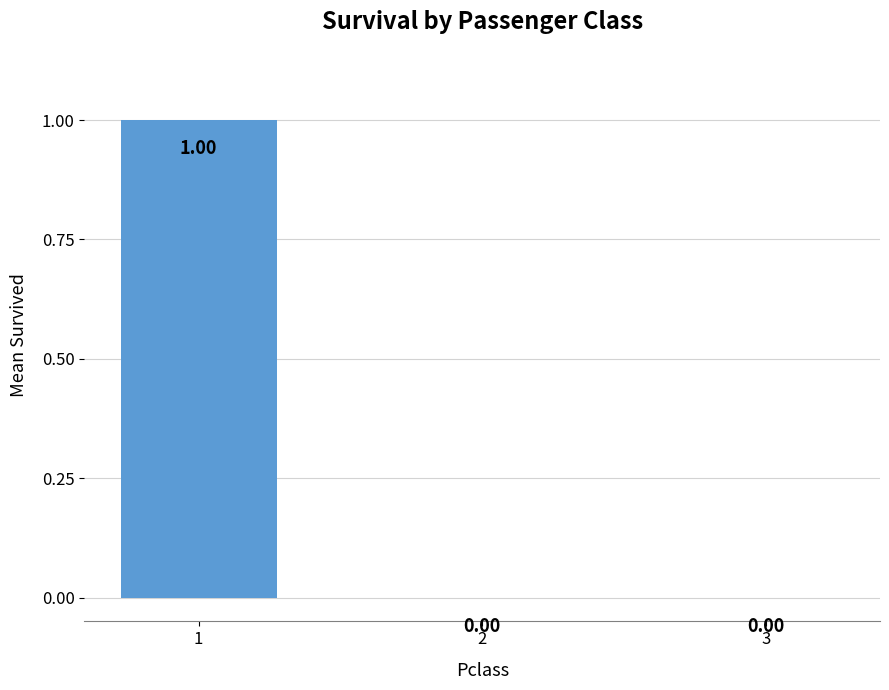

Reading left to right, list all the values displayed in this chart.

1=1	2=0	3=0